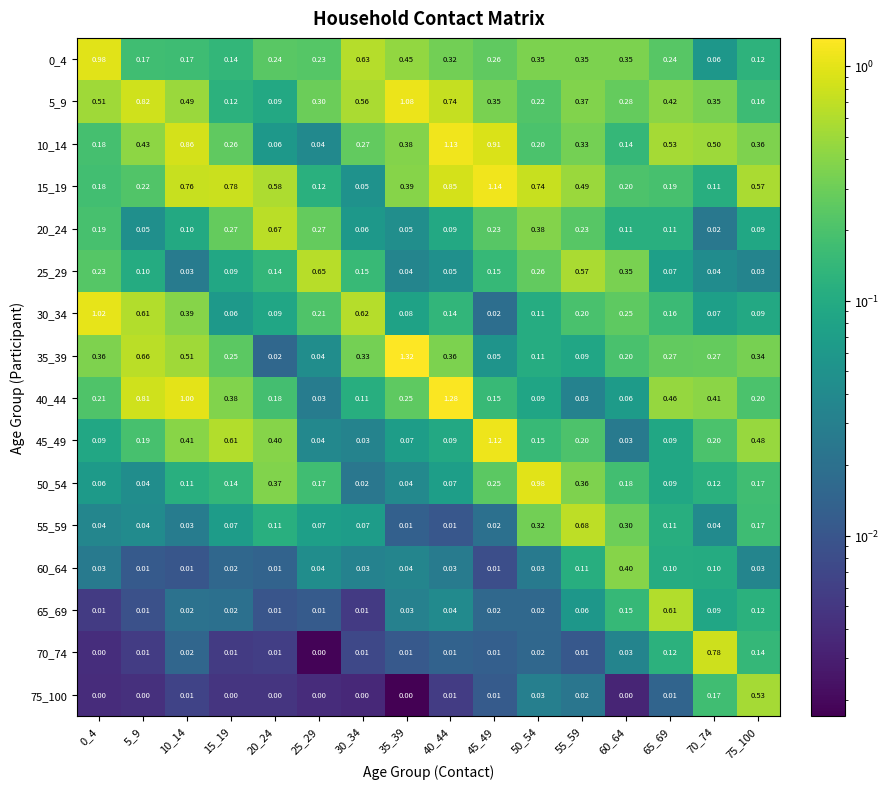

Is the value of 0_4 at 20_24 greater than the value of 35_39 at 55_59?

Yes